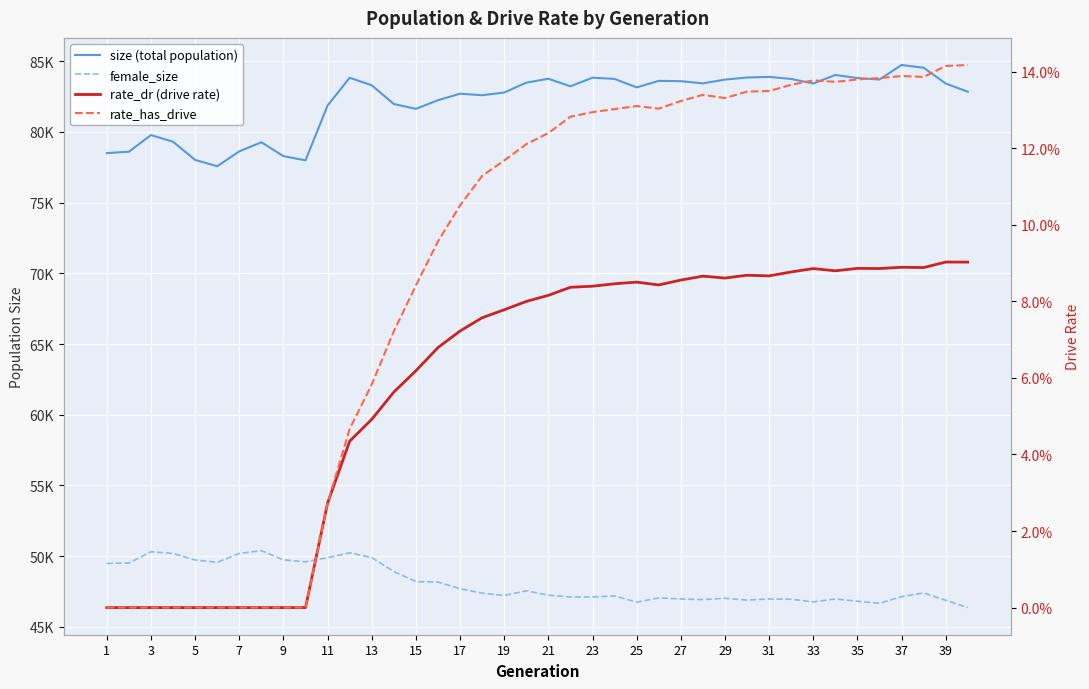

Does the chart display data point markers on the line(s)?

No